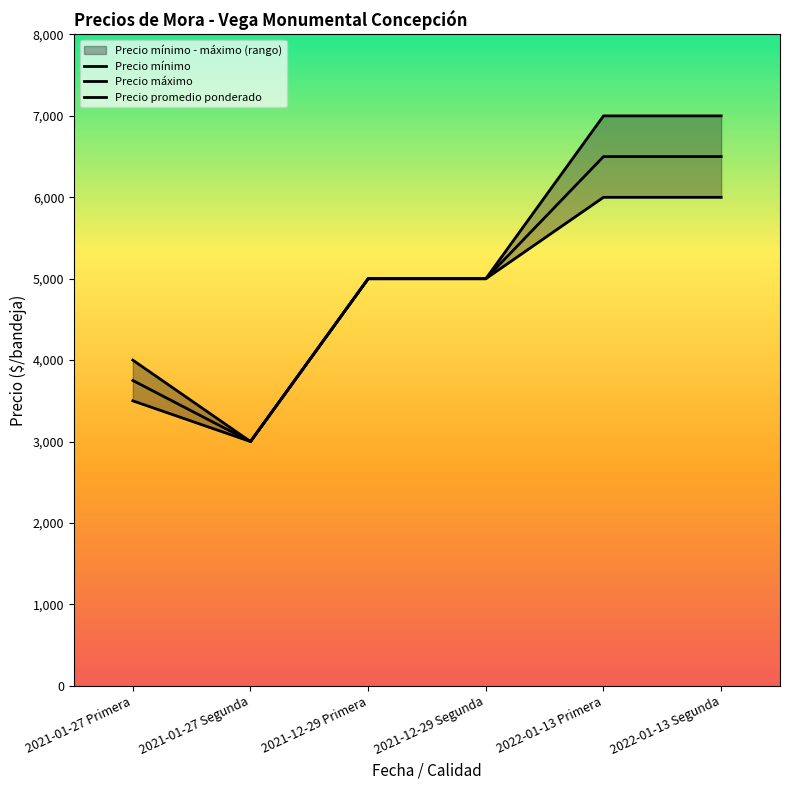

Which series changed the most between 2021-01-27 Primera and 2021-12-29 Primera?

Precio mínimo